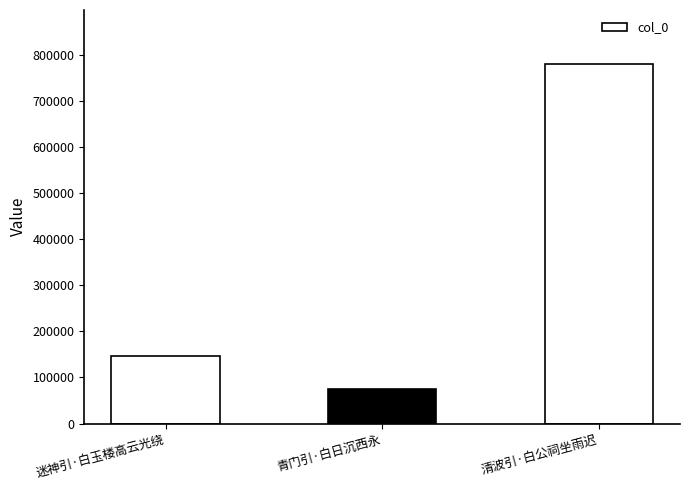

Where is the data nearest to the value 426991?

迷神引·白玉楼高云光绕